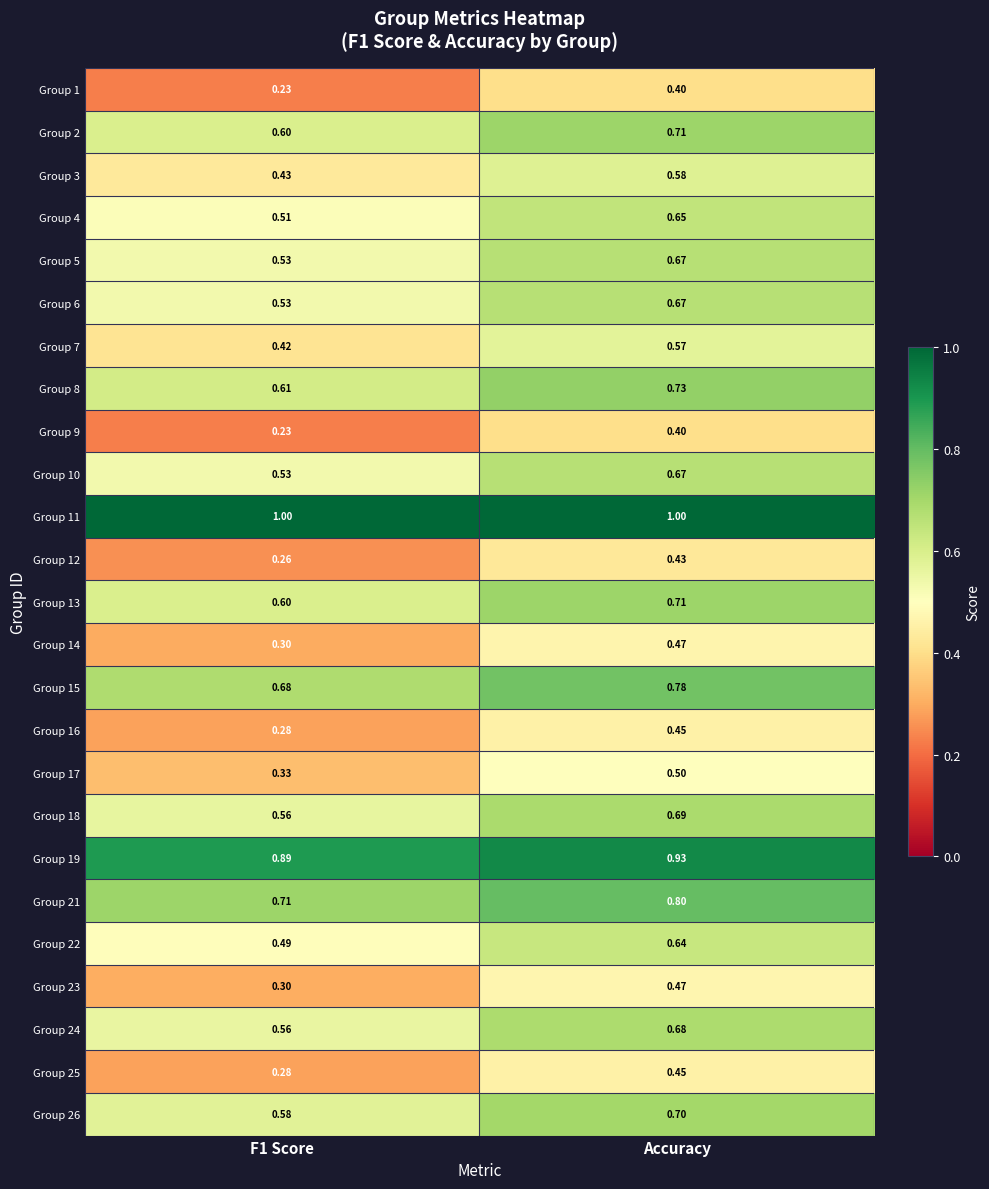

Is the value of Group 22 at F1 Score greater than the value of Group 8 at F1 Score?

No